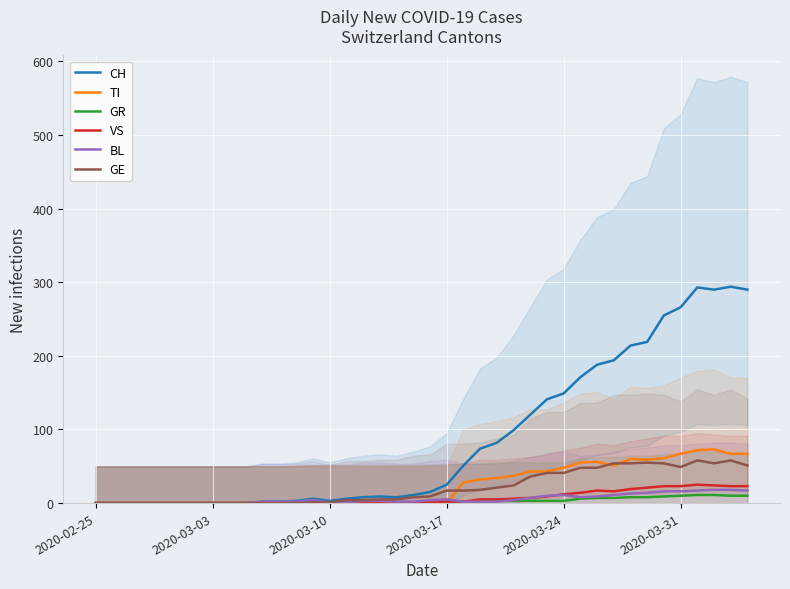

How many interior local valleys does the TI series have?

2